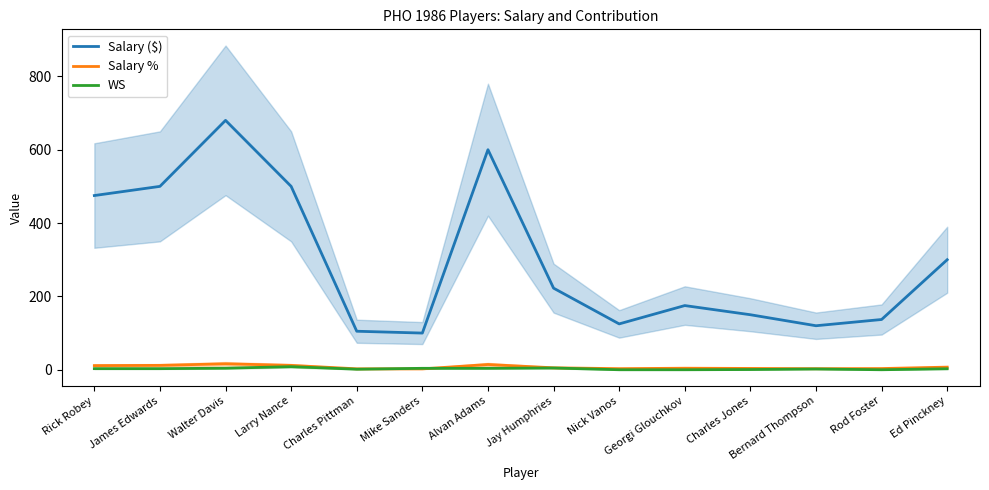

Reading right to left, list all the values displayed in this chart.

Salary ($): Ed Pinckney=300.0	Rod Foster=137.0	Bernard Thompson=120.0	Charles Jones=150.0	Georgi Glouchkov=175.0	Nick Vanos=125.0	Jay Humphries=222.5	Alvan Adams=600.0	Mike Sanders=100.0	Charles Pittman=105.0	Larry Nance=500.0	Walter Davis=680.0	James Edwards=500.0	Rick Robey=475.0
Salary %: Ed Pinckney=7.2	Rod Foster=3.3	Bernard Thompson=2.9	Charles Jones=3.6	Georgi Glouchkov=4.2	Nick Vanos=3.0	Jay Humphries=5.3	Alvan Adams=14.3	Mike Sanders=2.4	Charles Pittman=2.5	Larry Nance=11.9	Walter Davis=16.2	James Edwards=11.9	Rick Robey=11.3
WS: Ed Pinckney=2.7	Rod Foster=0.0	Bernard Thompson=2.1	Charles Jones=0.6	Georgi Glouchkov=0.0	Nick Vanos=0.0	Jay Humphries=4.8	Alvan Adams=3.9	Mike Sanders=3.9	Charles Pittman=1.5	Larry Nance=8.4	Walter Davis=4.2	James Edwards=3.0	Rick Robey=3.0